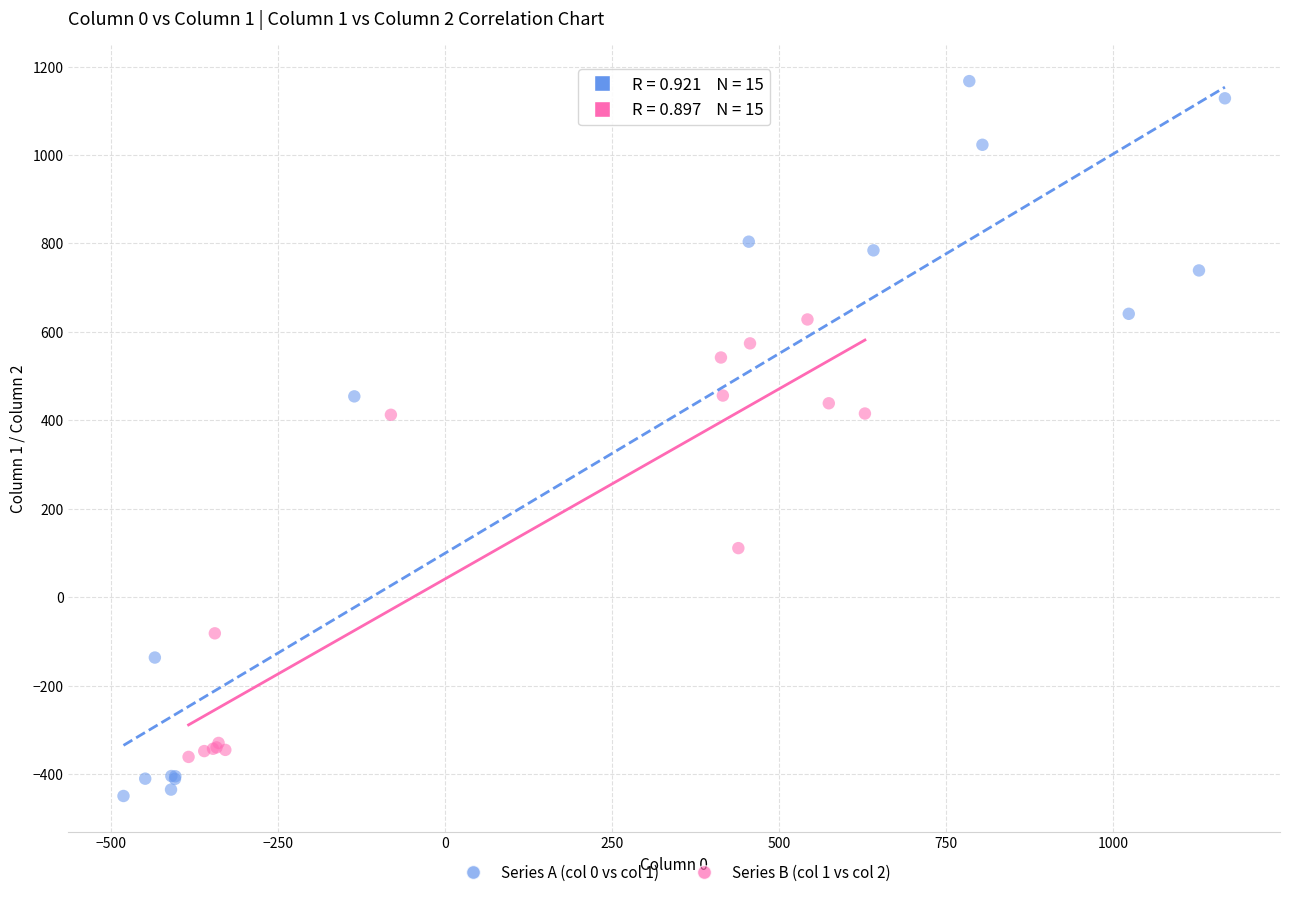

Which series has the largest Y range (max minus min)?

Series A (col 0 vs col 1)